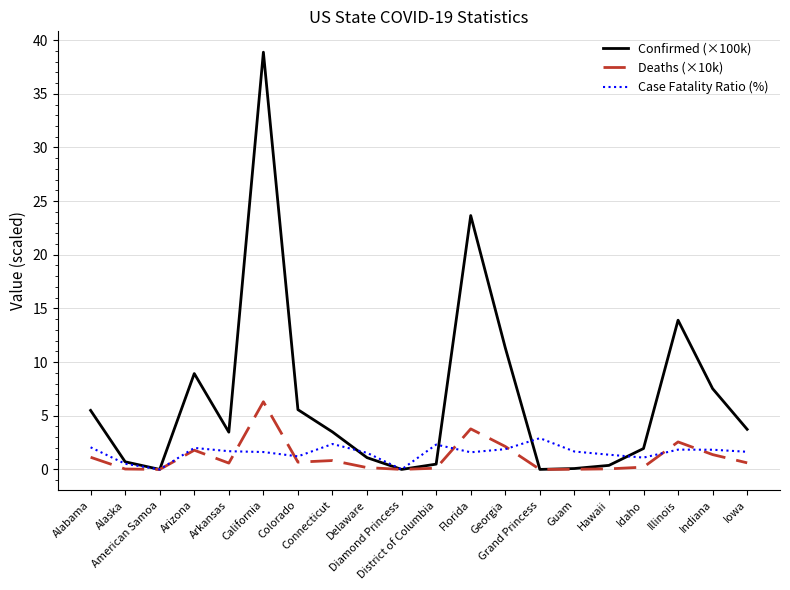

What is the highest value of the Case Fatality Ratio (%) series?

2.9